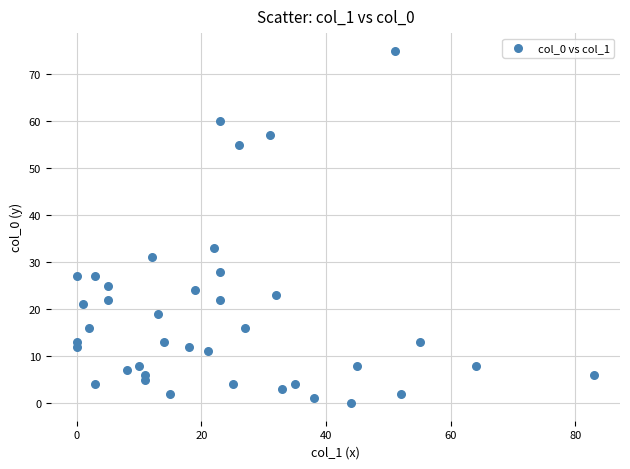

What is the range of Y values (max minus min)?

75